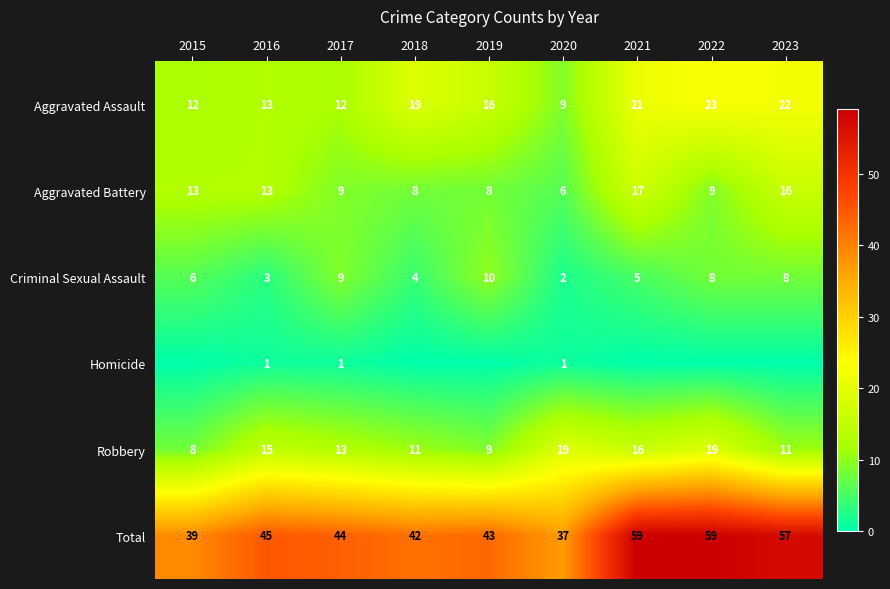

The value of Total at 2015 is 39. True or false?

True